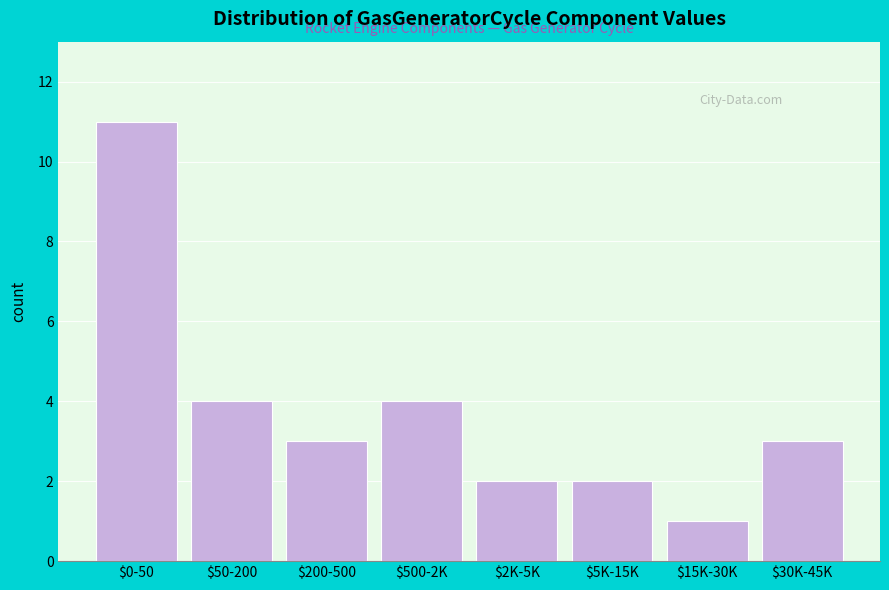

Reading left to right, extract all data points from this chart.

11	4	3	4	2	2	1	3